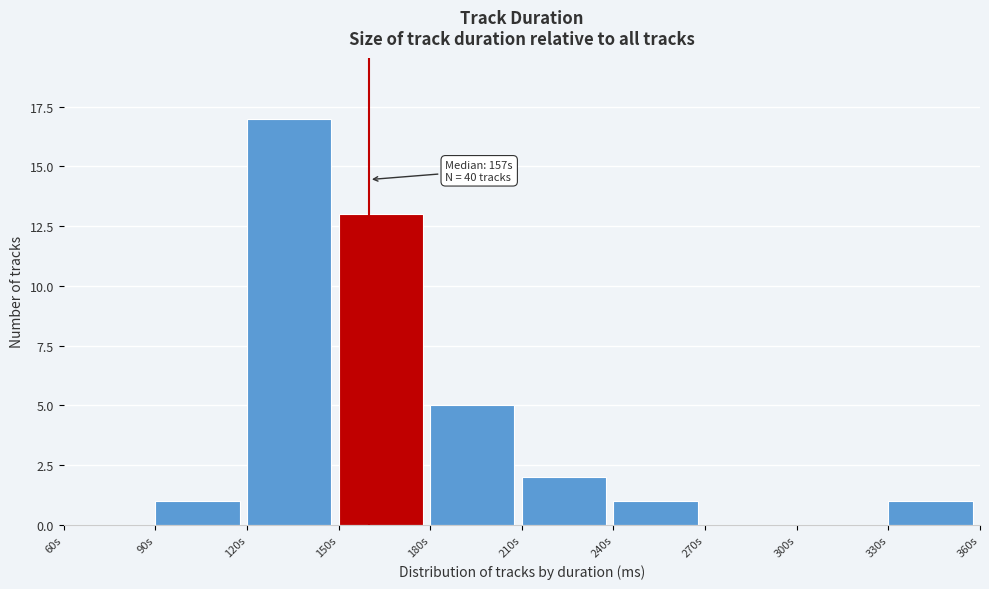

Reading left to right, extract all data points from this chart.

60s=0	90s=1	120s=17	150s=13	180s=5	210s=2	240s=1	270s=0	300s=0	330s=1